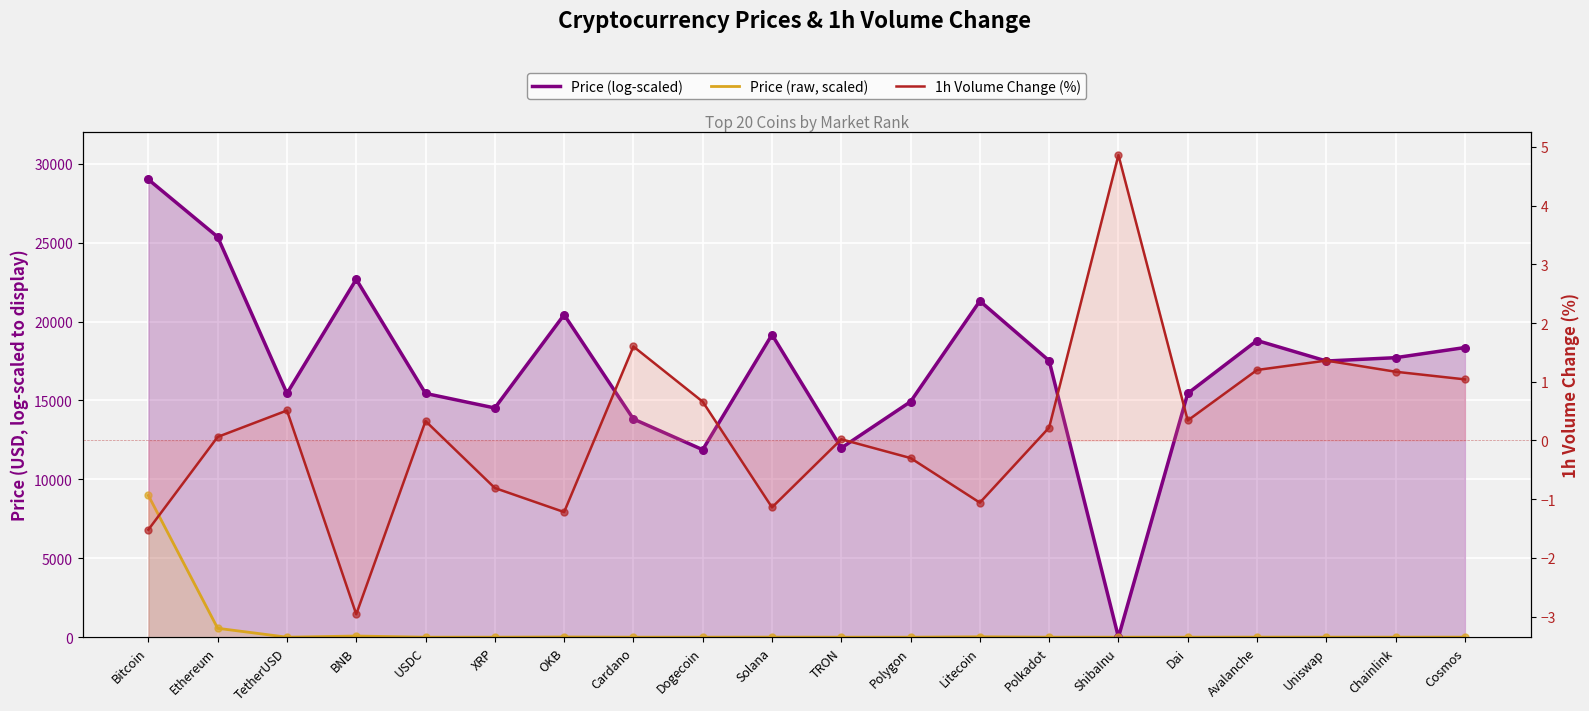

At which category is the sum across all series the highest?

Bitcoin